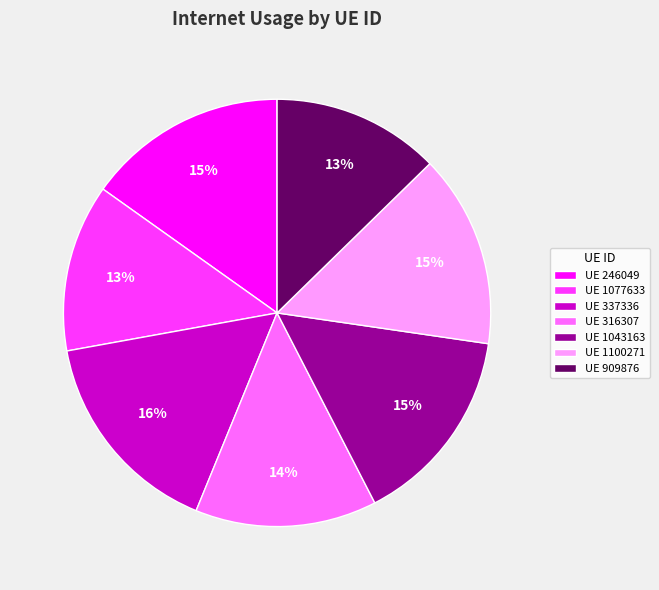

To the nearest percent, what is the difference between the UE 246049 and UE 337336 slice percentages?

1%